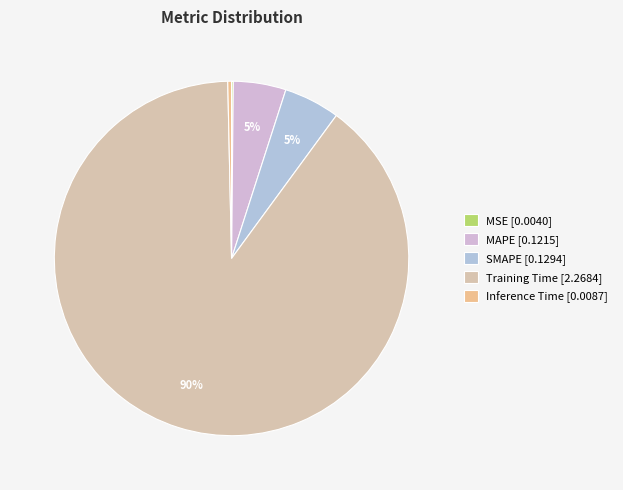

Count the number of slices in the pie.

5